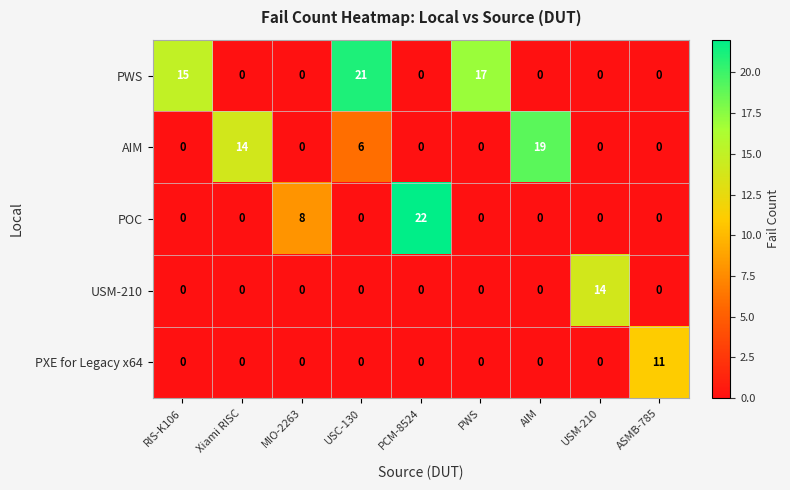

The value of AIM at MIO-2263 is 0. True or false?

True